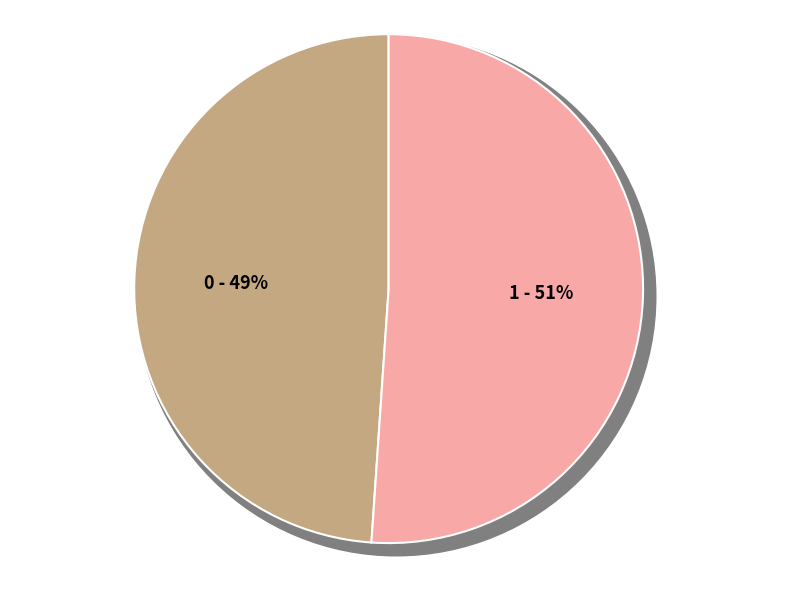

How much of the chart is everything except 1?

48.9%